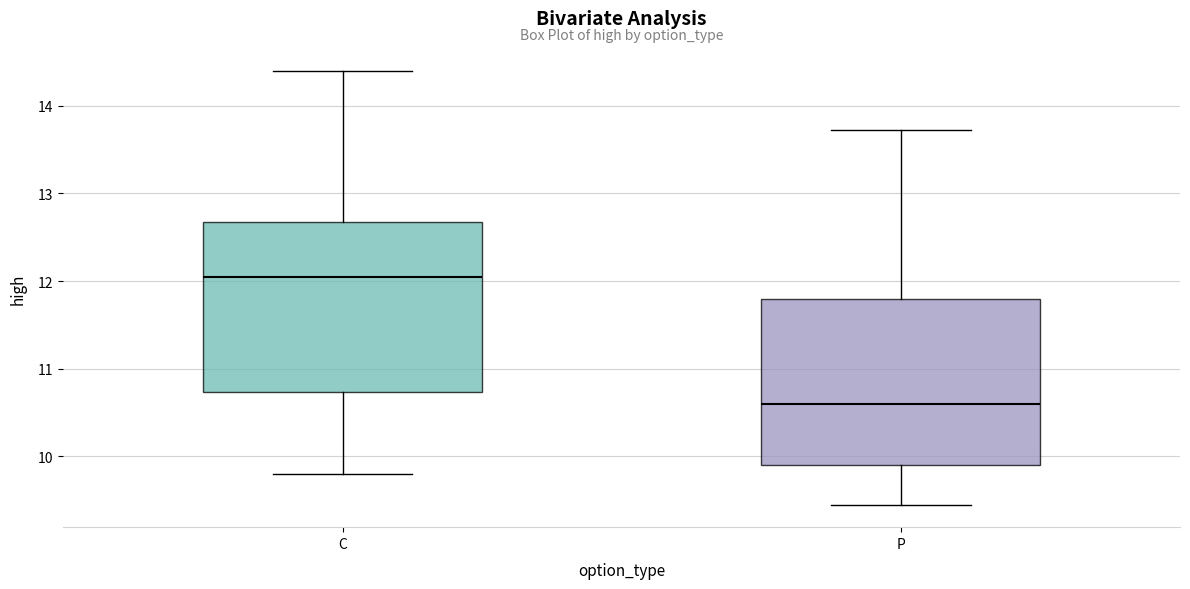

Which box's median line is the lowest?

P